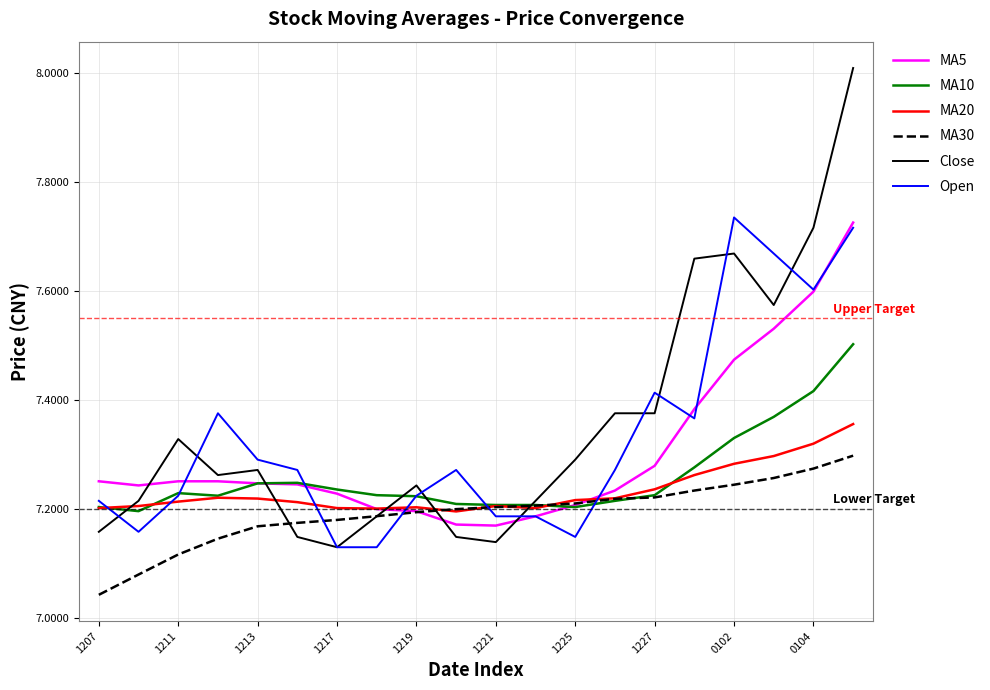

Does the chart have visible grid lines?

Yes